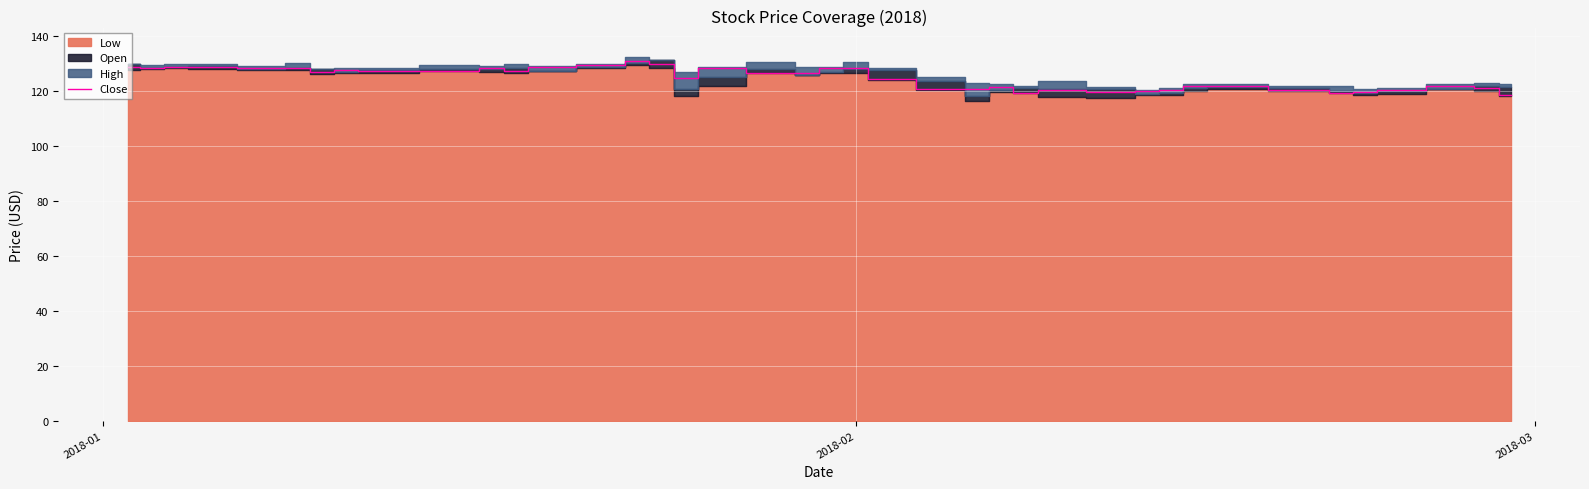

What is the maximum value for Close?

130.9